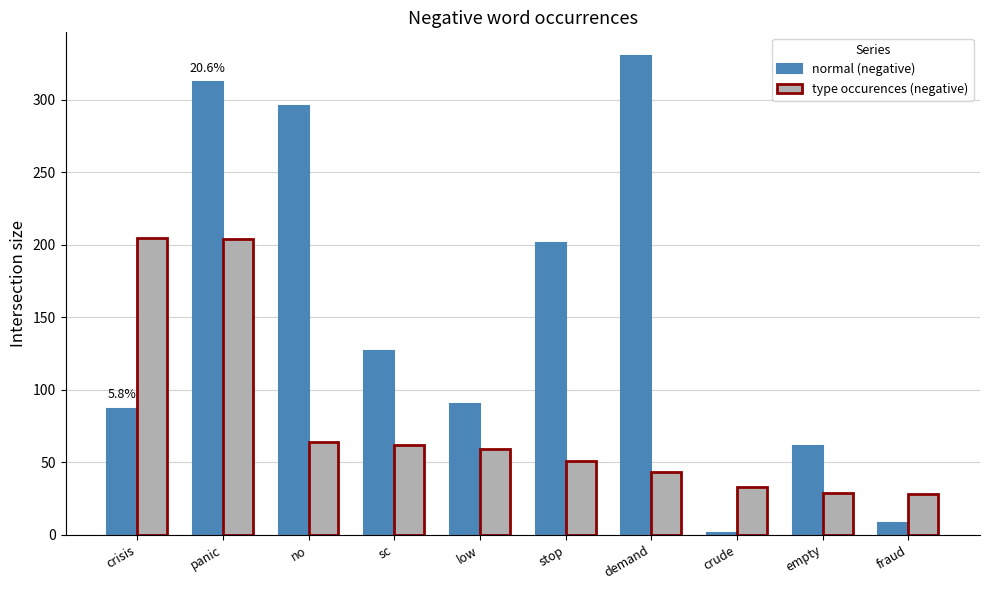

Which series has the largest total across all categories?

normal (negative)